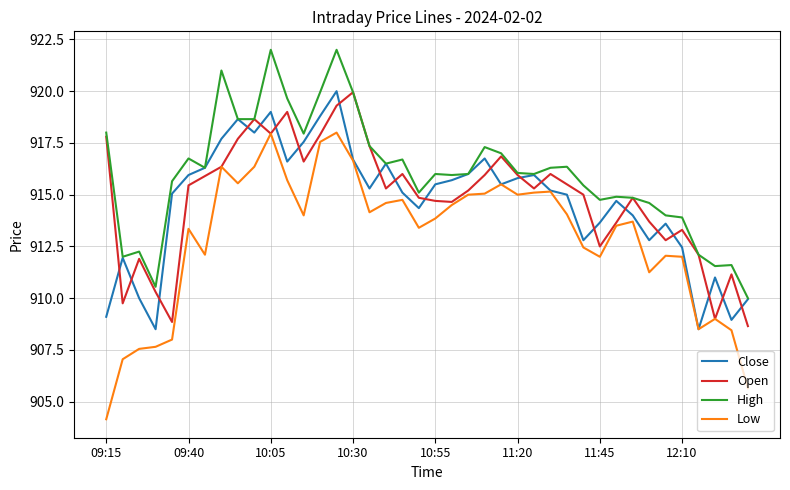

True or false: Low has more than 1 interior local peaks.

True